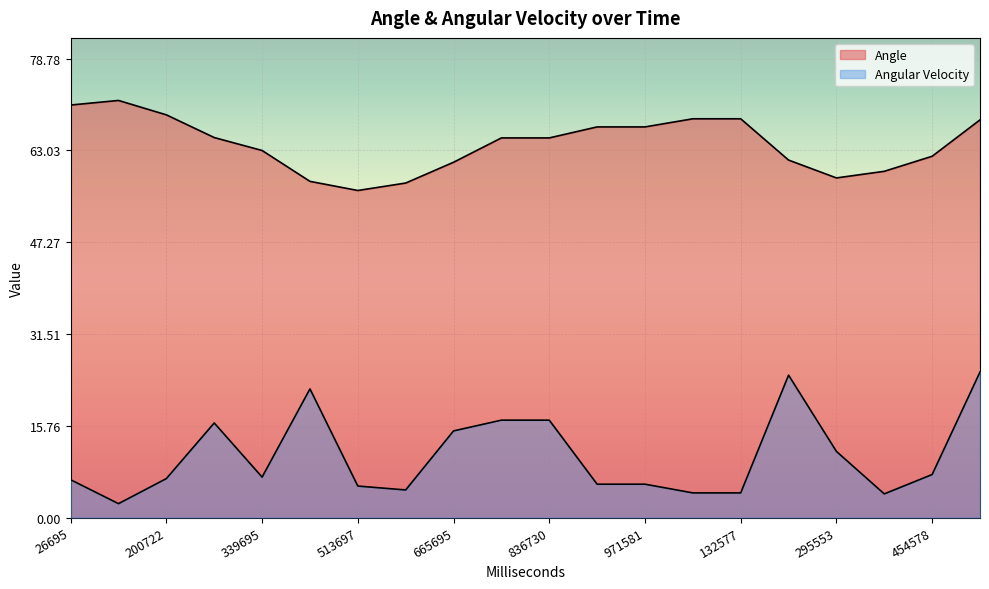

True or false: Angle and Angular Velocity intersect in this chart.

False